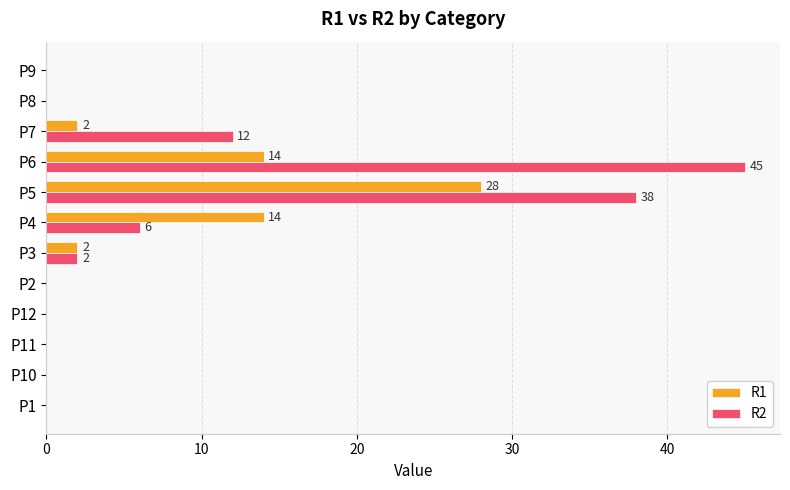

The value of R1 at P4 is 14. True or false?

True